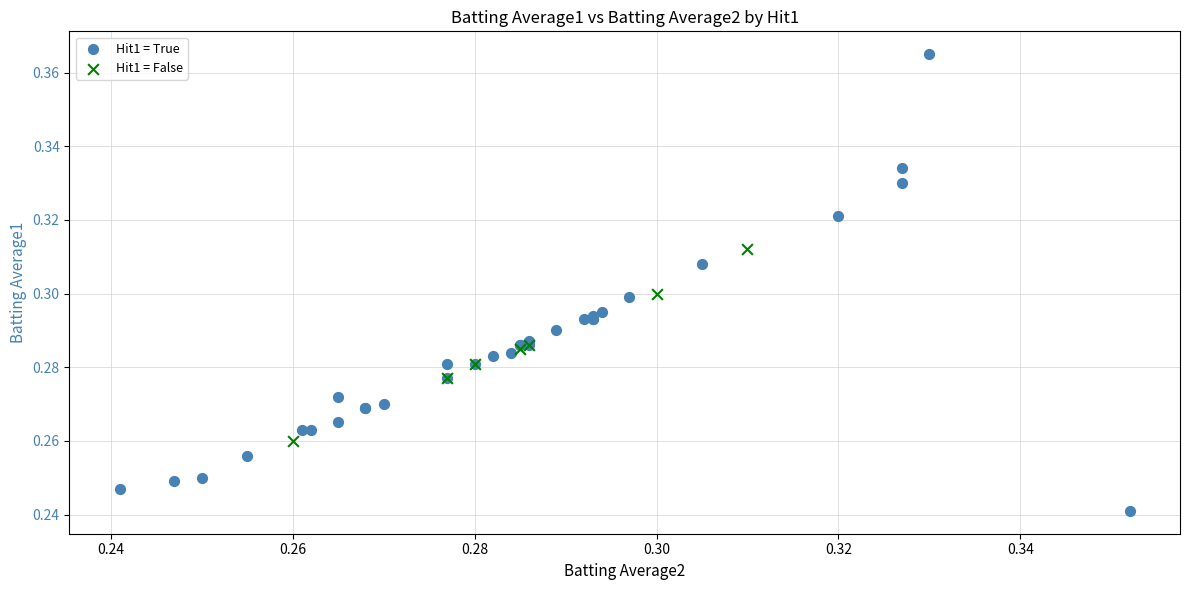

Which series reaches the maximum Y coordinate?

Hit1 = True